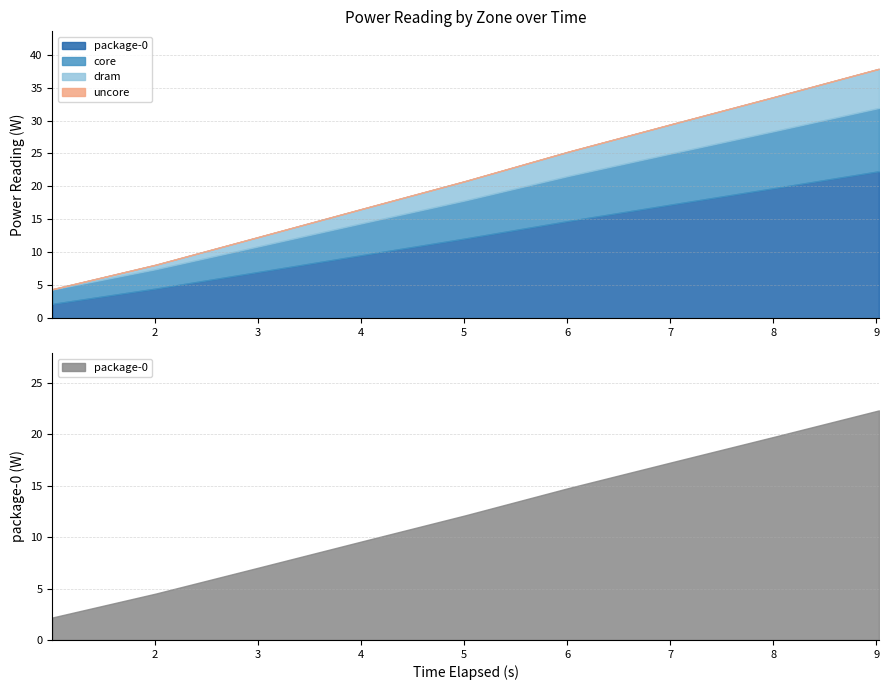

Which category has the highest value in the uncore series?

1.003702487